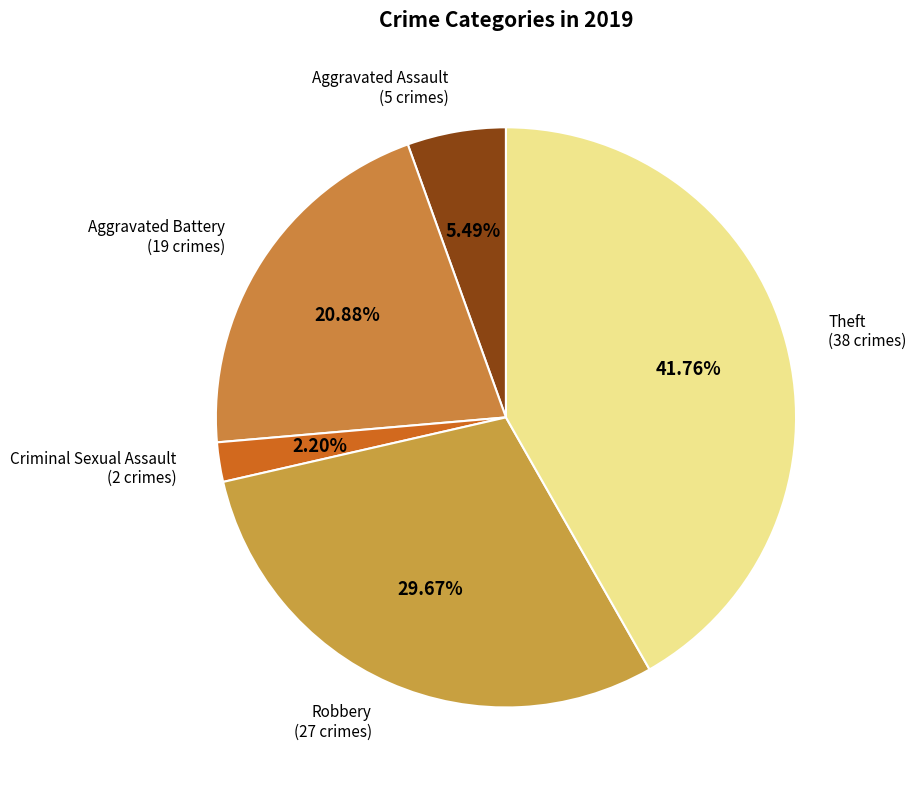

Does Aggravated Battery represent more than half of the total?

No